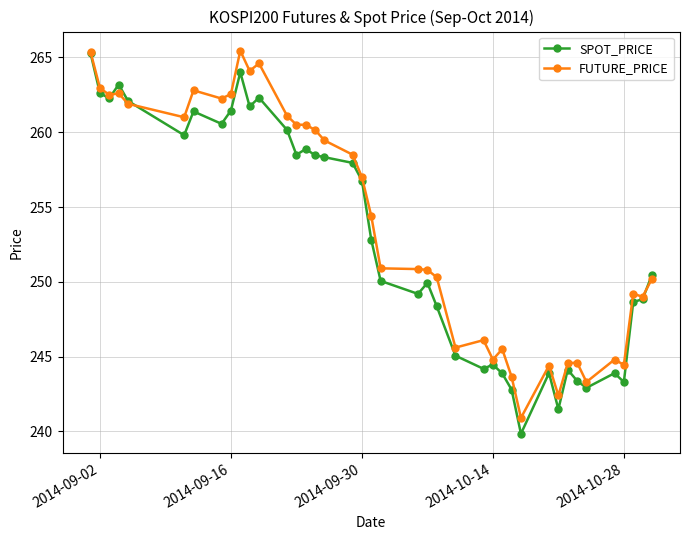

How many lines are shown in the chart?

2